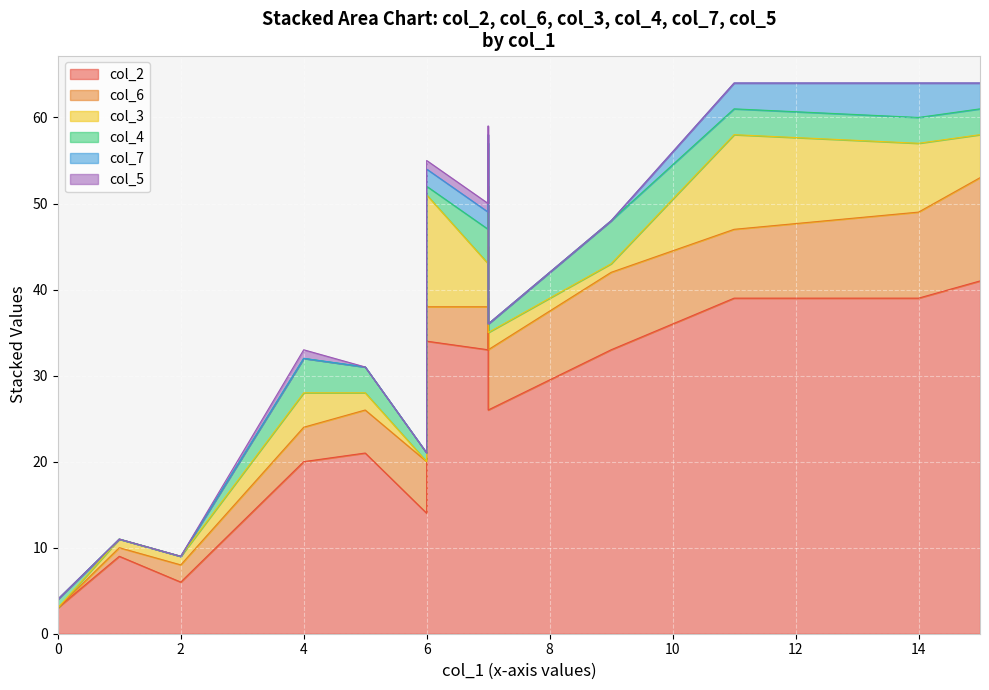

The value of col_3 at Brady is -9. True or false?

False